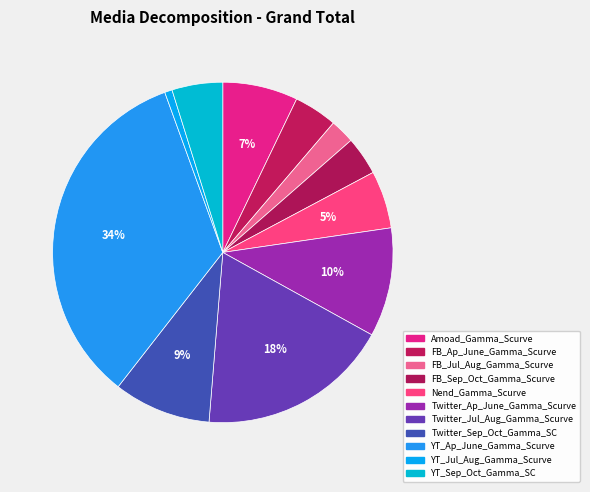

Does any single category account for the majority?

No